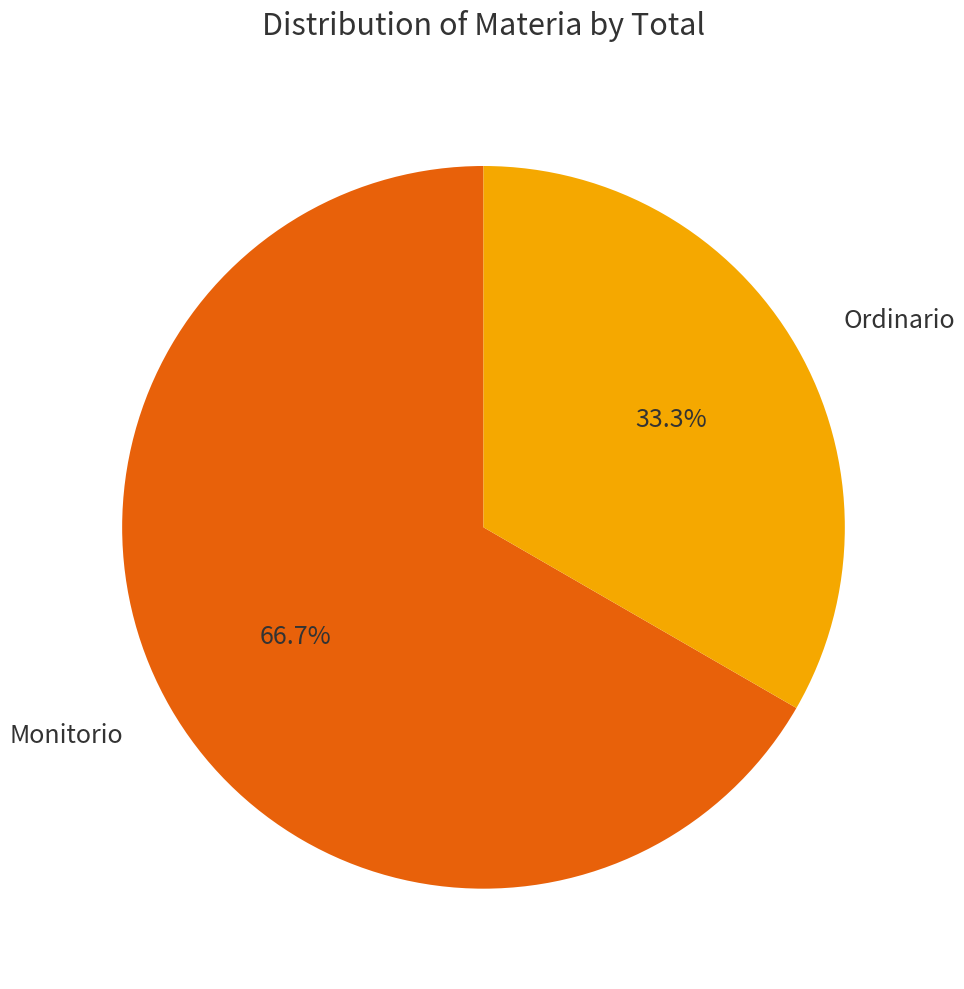

To the nearest percent, what percentage of the pie is Ordinario?

33%